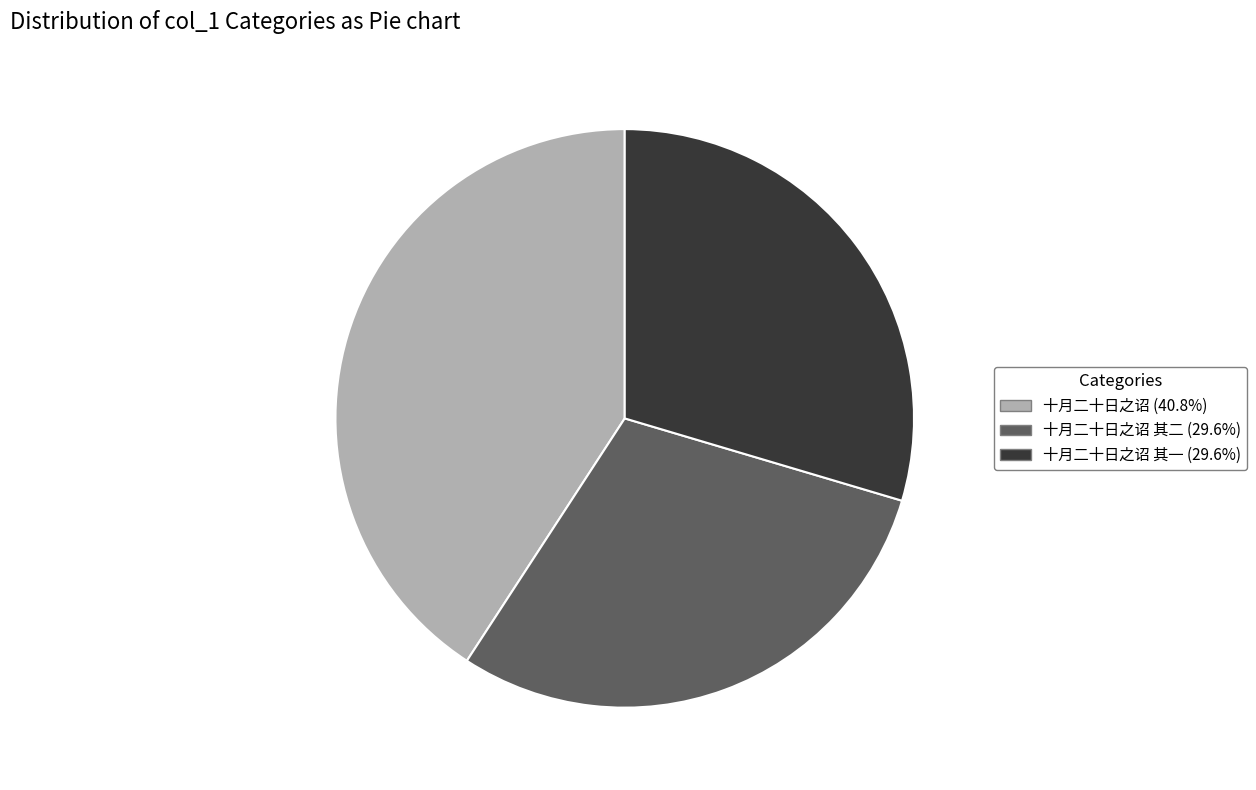

Does any single category account for the majority?

No